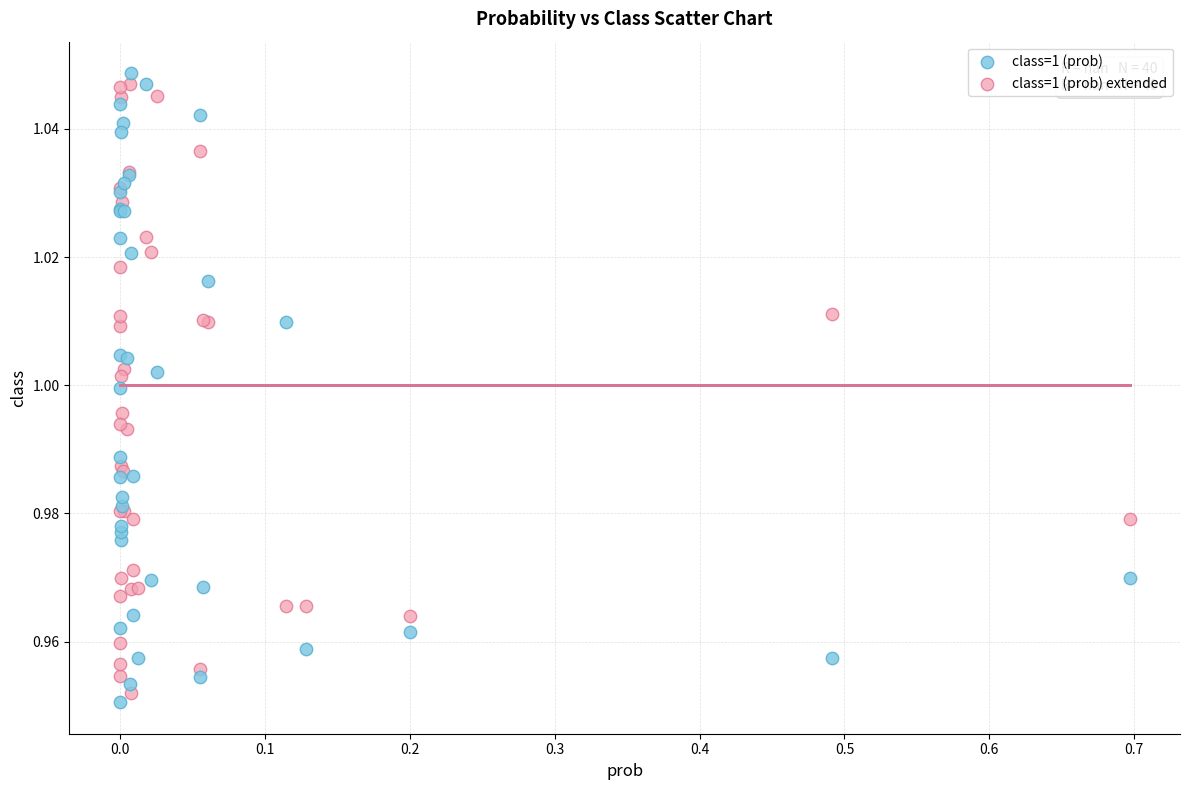

What are all the series names shown in the legend?

class=1 (prob), class=1 (prob) extended